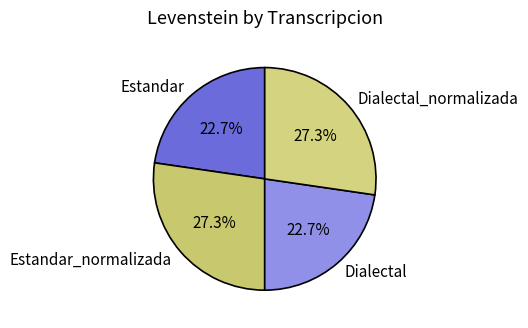

What percentage is NOT represented by Estandar?

77.3%